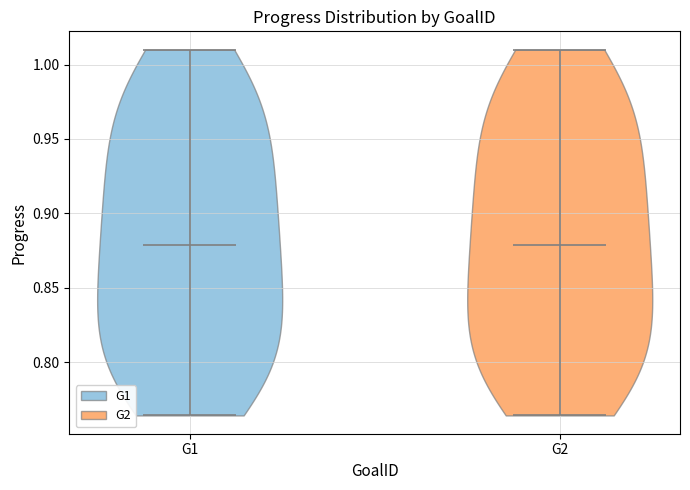

What is the lowest point the violin for G1 reaches on the y-axis? The values are not printed on the chart, so give them approximately, as read against the axis.

0.765